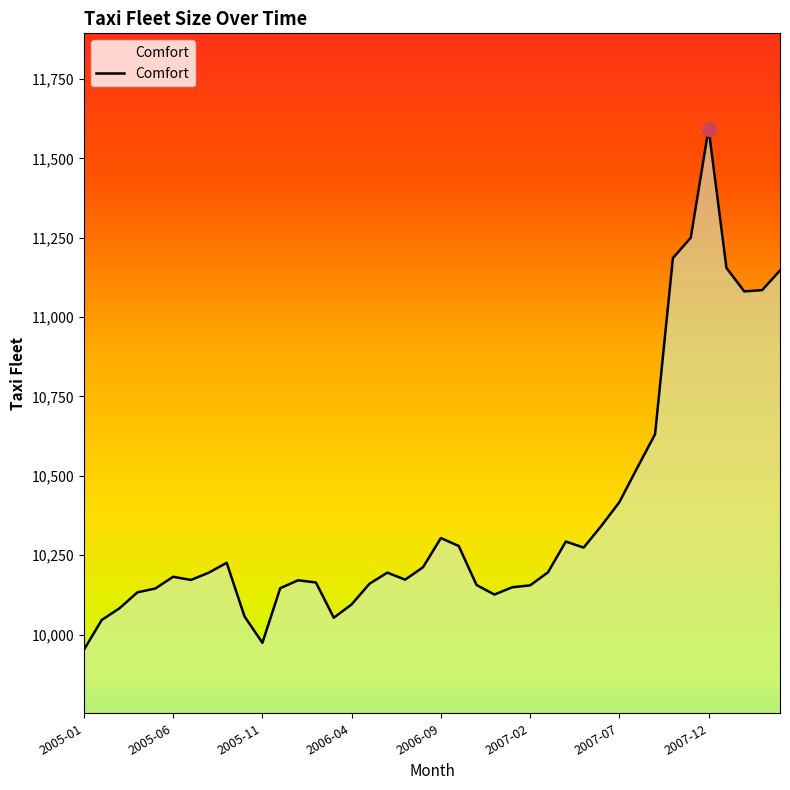

What is the average value?

10372